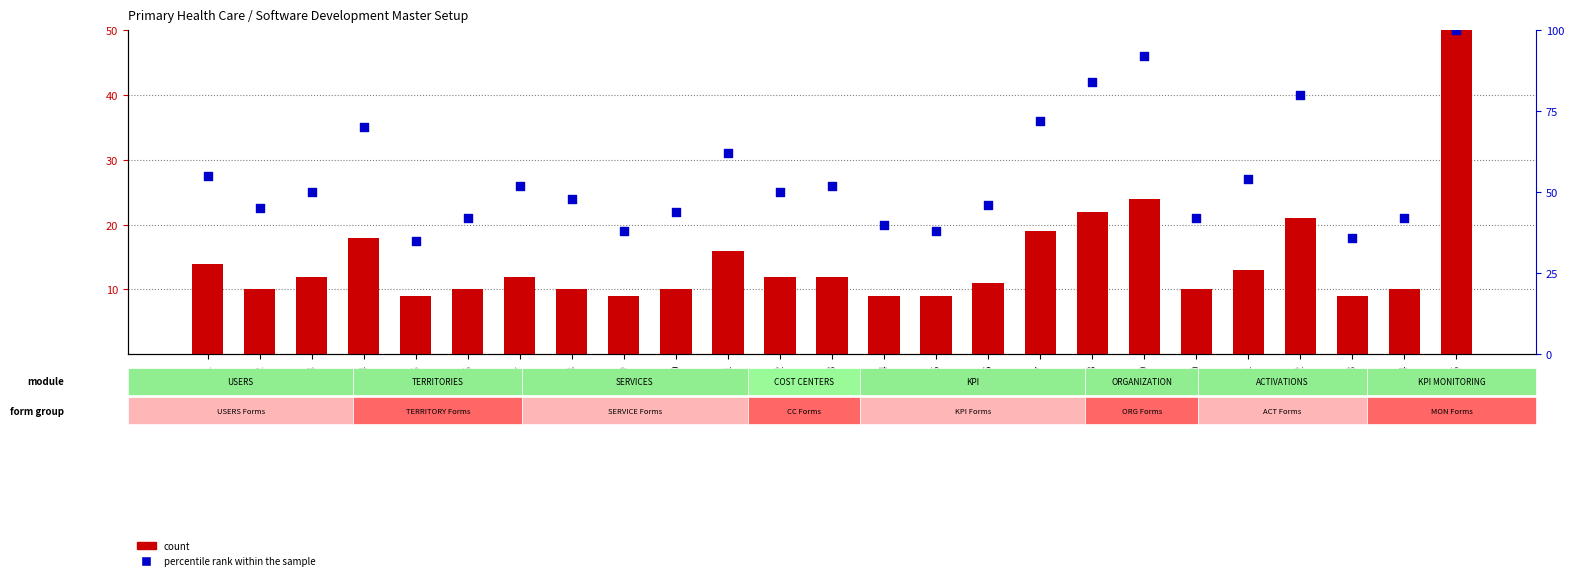

Which series reaches the minimum Y coordinate?

count